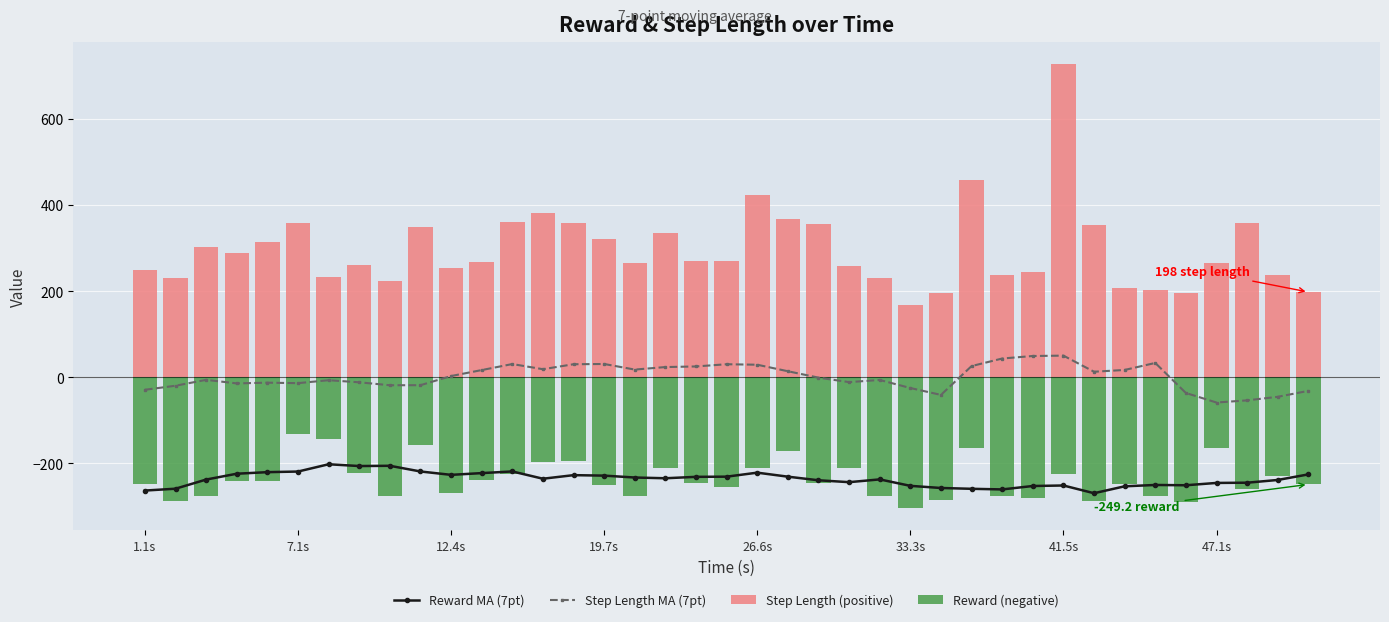

At 13, list the series in order from largest to smallest.

Step Length (positive), Step Length MA (7pt), Reward (negative), Reward MA (7pt)